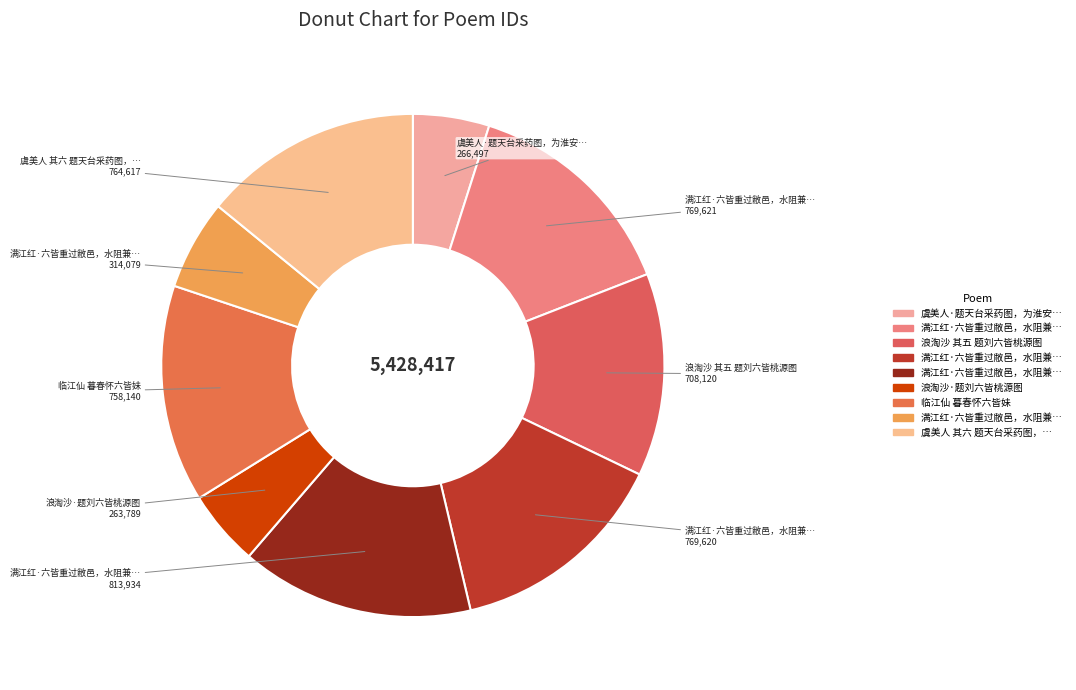

Count the number of slices in the pie.

9